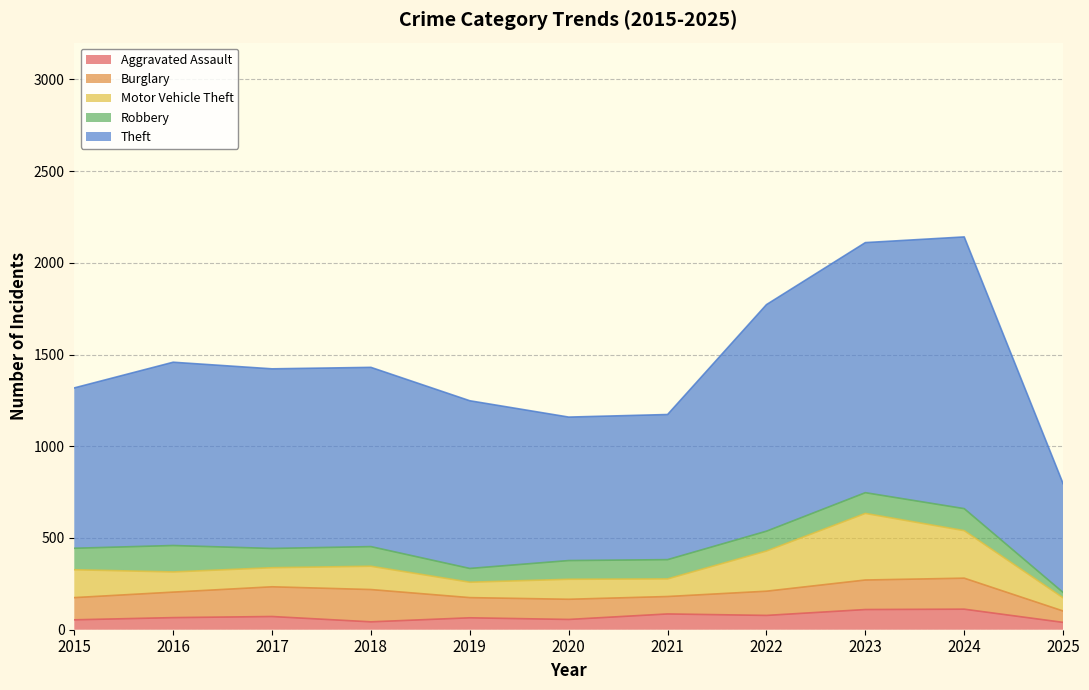

Reading left to right, extract all data points from this chart.

Aggravated Assault: 2015=54	2016=66	2017=72	2018=43	2019=65	2020=56	2021=86	2022=78	2023=110	2024=112	2025=40
Burglary: 2015=121	2016=139	2017=162	2018=176	2019=110	2020=110	2021=95	2022=132	2023=161	2024=169	2025=62
Motor Vehicle Theft: 2015=152	2016=110	2017=104	2018=127	2019=84	2020=109	2021=96	2022=219	2023=363	2024=259	2025=72
Robbery: 2015=117	2016=144	2017=105	2018=107	2019=75	2020=102	2021=105	2022=108	2023=113	2024=120	2025=29
Theft: 2015=874	2016=999	2017=979	2018=977	2019=914	2020=782	2021=791	2022=1235	2023=1363	2024=1481	2025=593